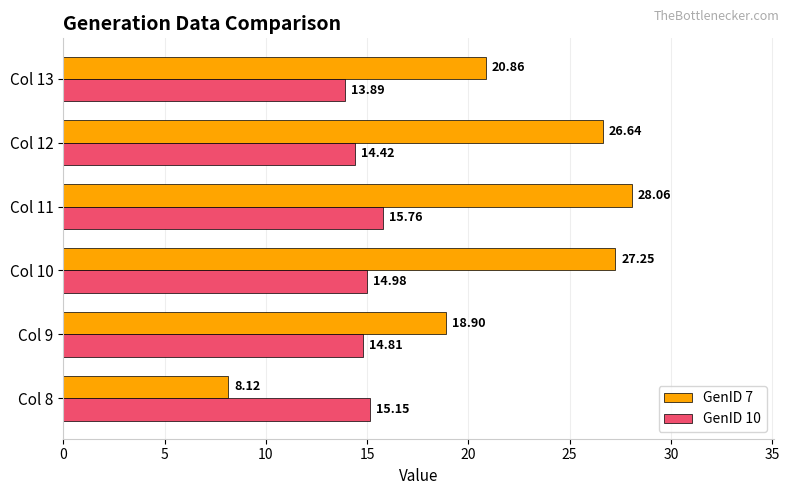

At which category is the sum across all series the highest?

Col 11